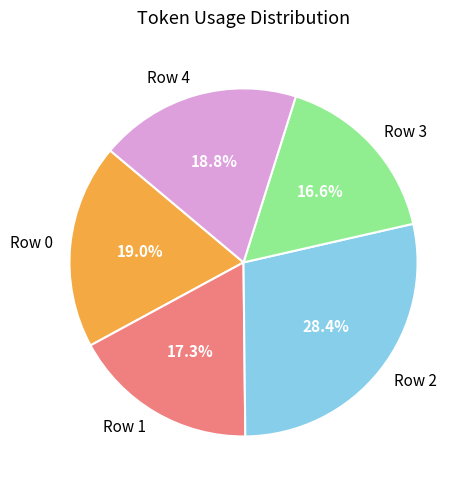

Which category has the smallest portion of the pie?

Row 3